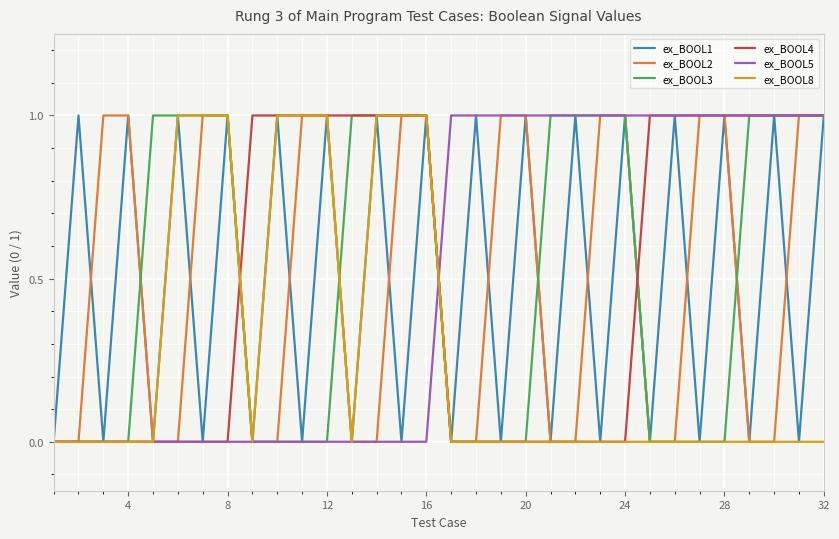

What are all the series names shown in the legend?

ex_BOOL1, ex_BOOL2, ex_BOOL3, ex_BOOL4, ex_BOOL5, ex_BOOL8